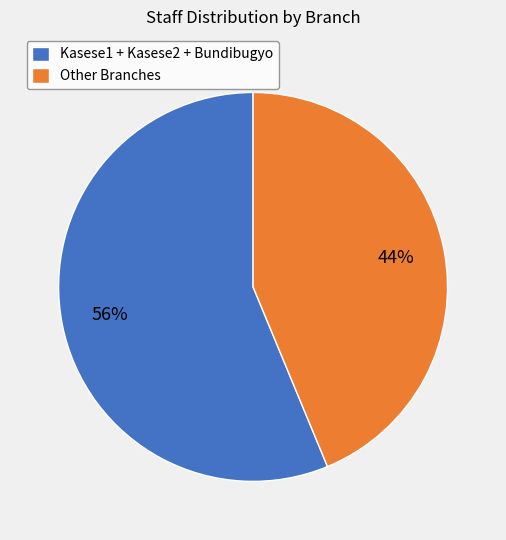

Count the number of slices in the pie.

2